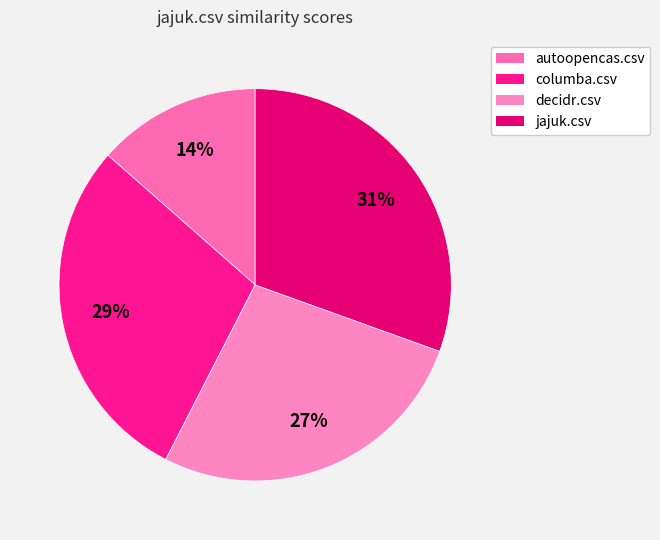

To the nearest percent, what percentage of the pie is autoopencas.csv?

14%